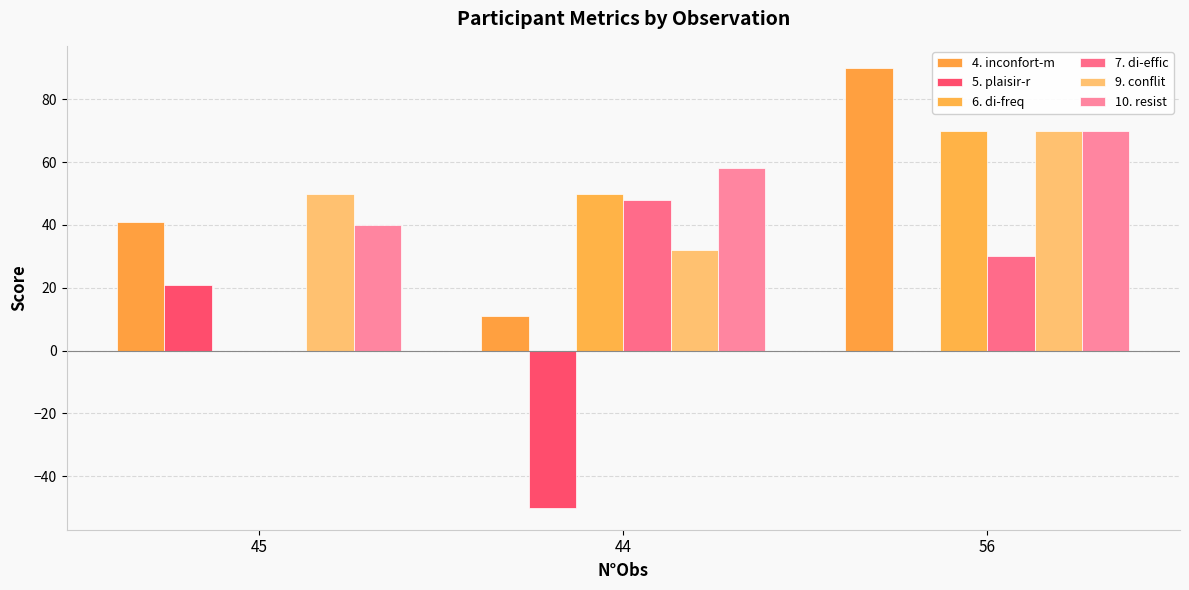

The 10. resist series shows 58 at 44. True or false?

True